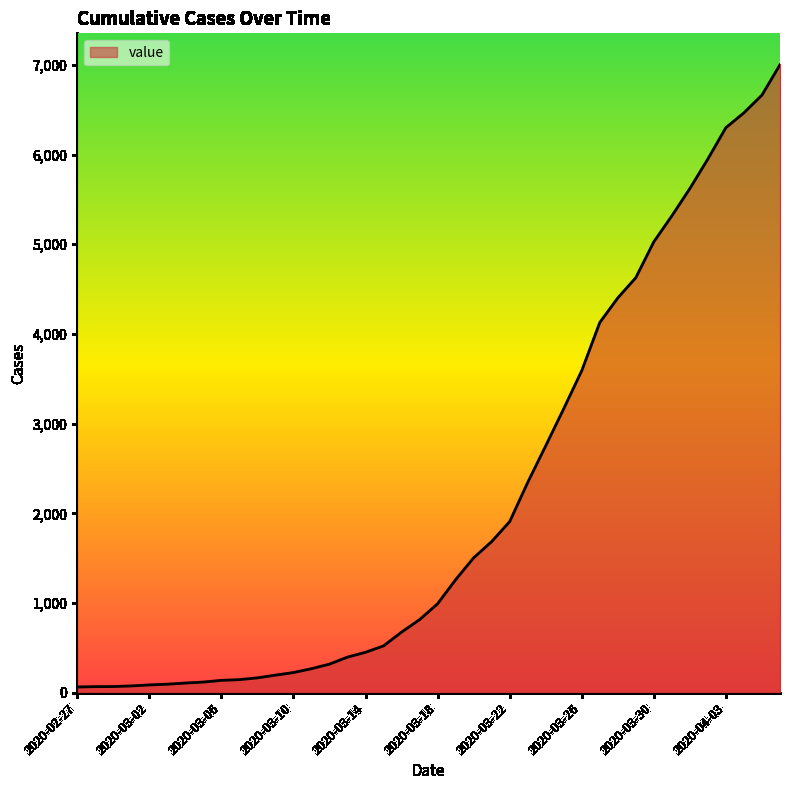

What is the greatest value displayed?

7002